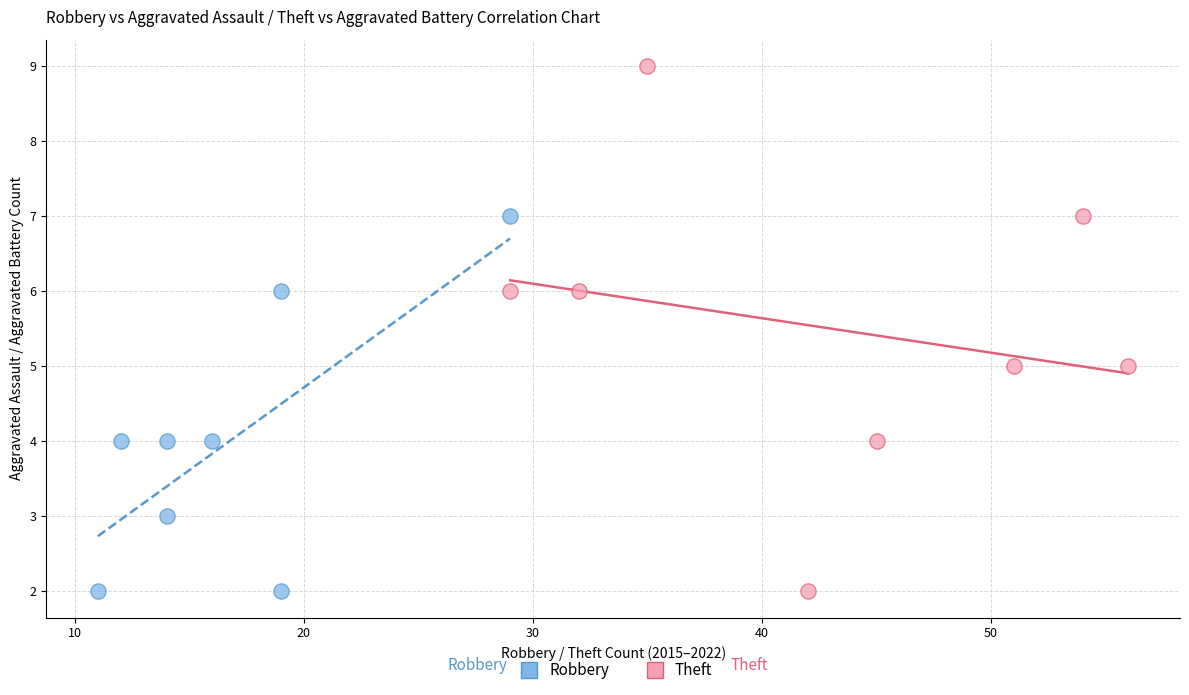

Which series contains the highest Y value?

Theft